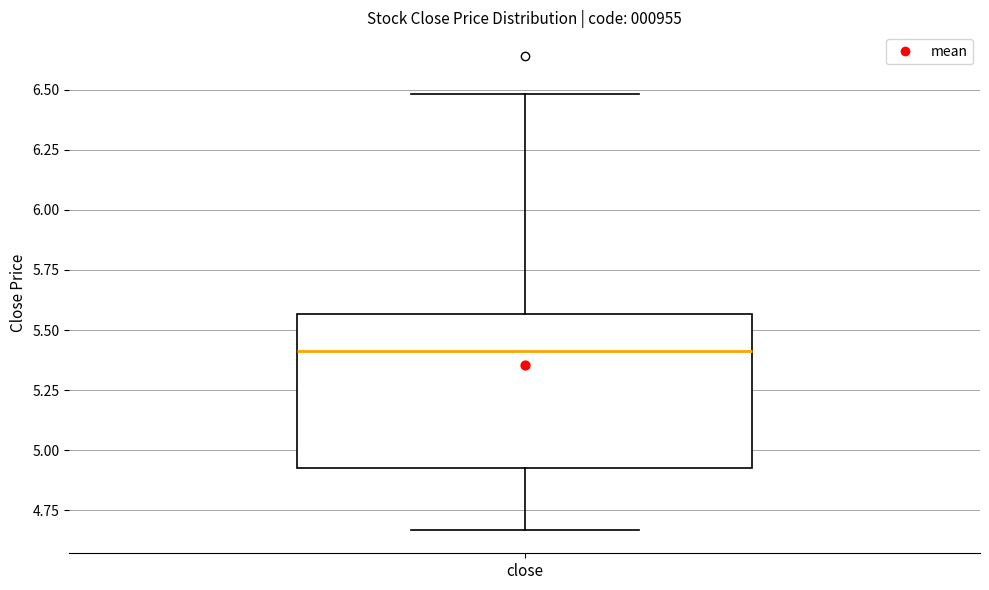

Transcribe this box plot: give where the median line is, the range the box spans, and where the two whiskers end, as read against the y-axis. The values are not printed on the chart, so give them approximately, as read against the axis.

median 5.40, box 4.95 to 5.55, whiskers 4.65 to 6.50